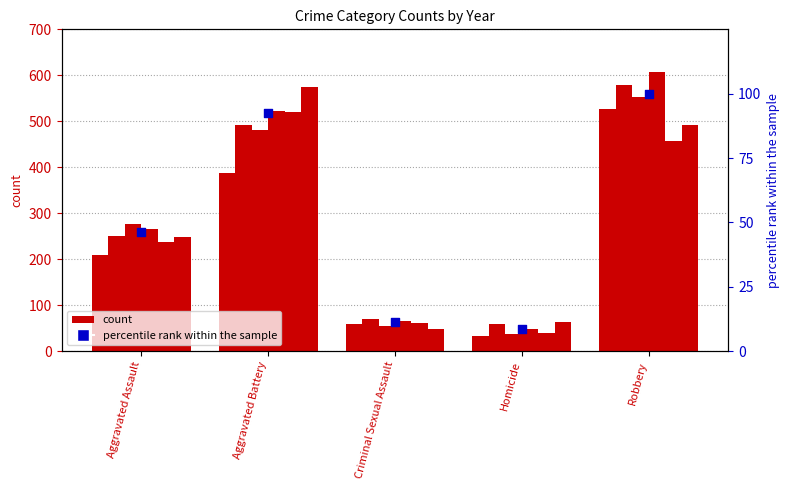

What is the ratio of the value at Aggravated Assault to the value at Homicide?

5.3